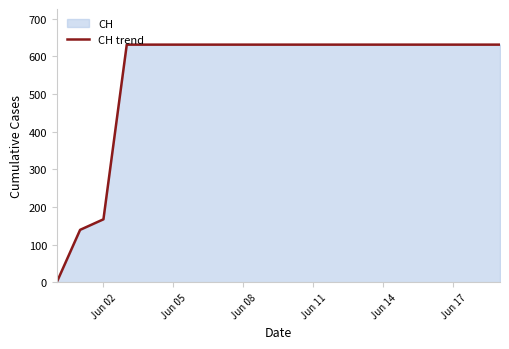

Reading left to right, transcribe all the data shown in this chart.

0	139	167	631	631	631	631	631	631	631	631	631	631	631	631	631	631	631	631	631